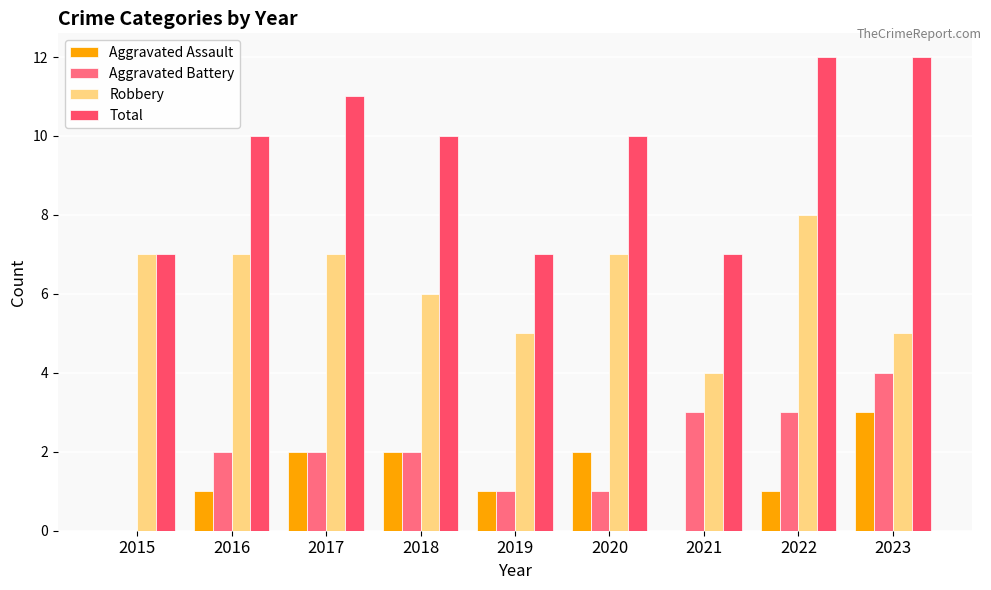

At which category does the chart reach its peak across all series?

2022